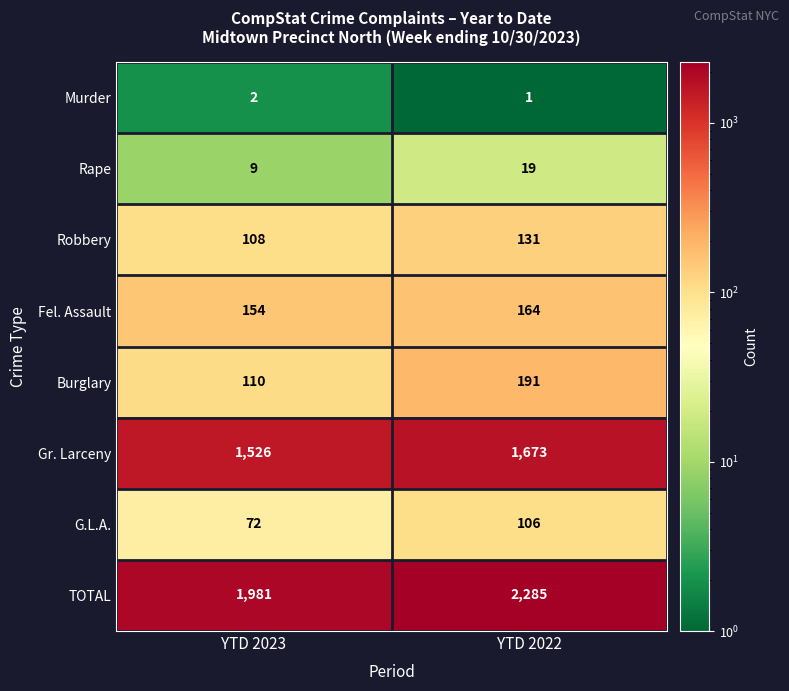

What is the total value across all series at YTD 2023?

3962